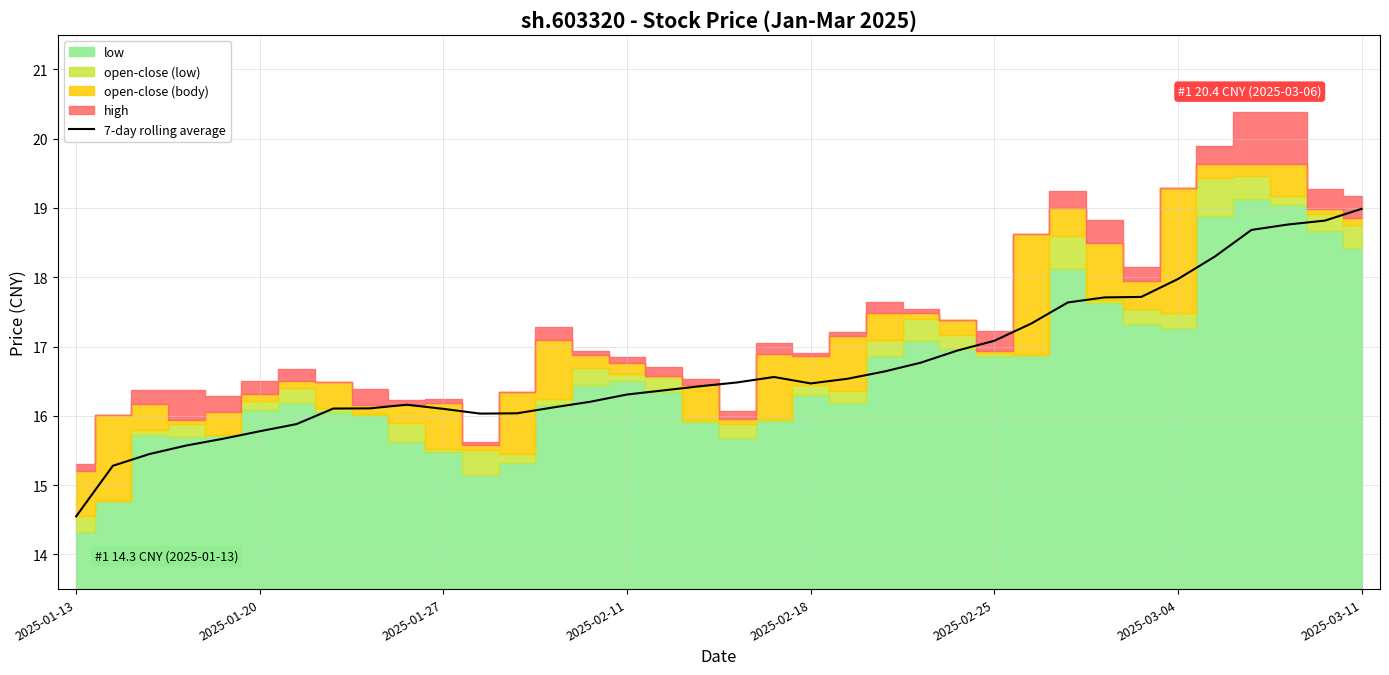

The 7-day rolling average series shows 4.7 at 2025-01-13. True or false?

False